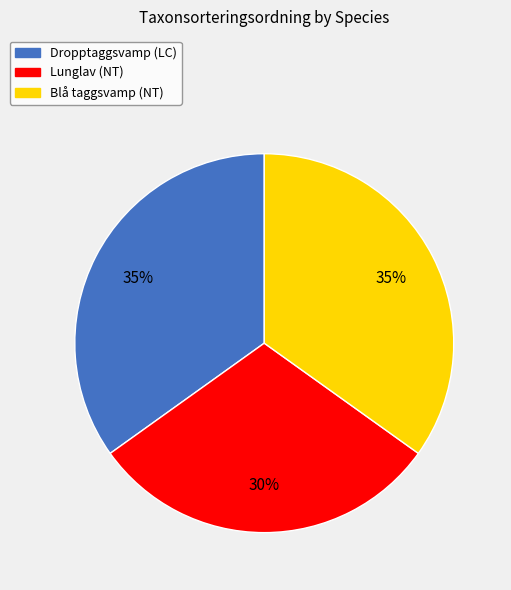

How many segments does this pie chart have?

3